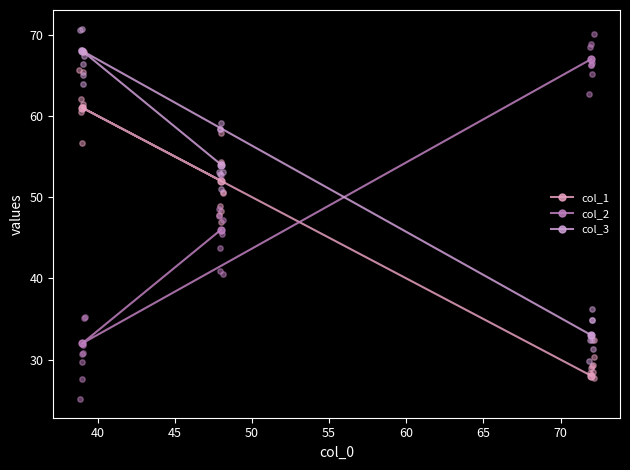

Is the value of col_1 at 35 greater than the value of col_2 at 40?

No